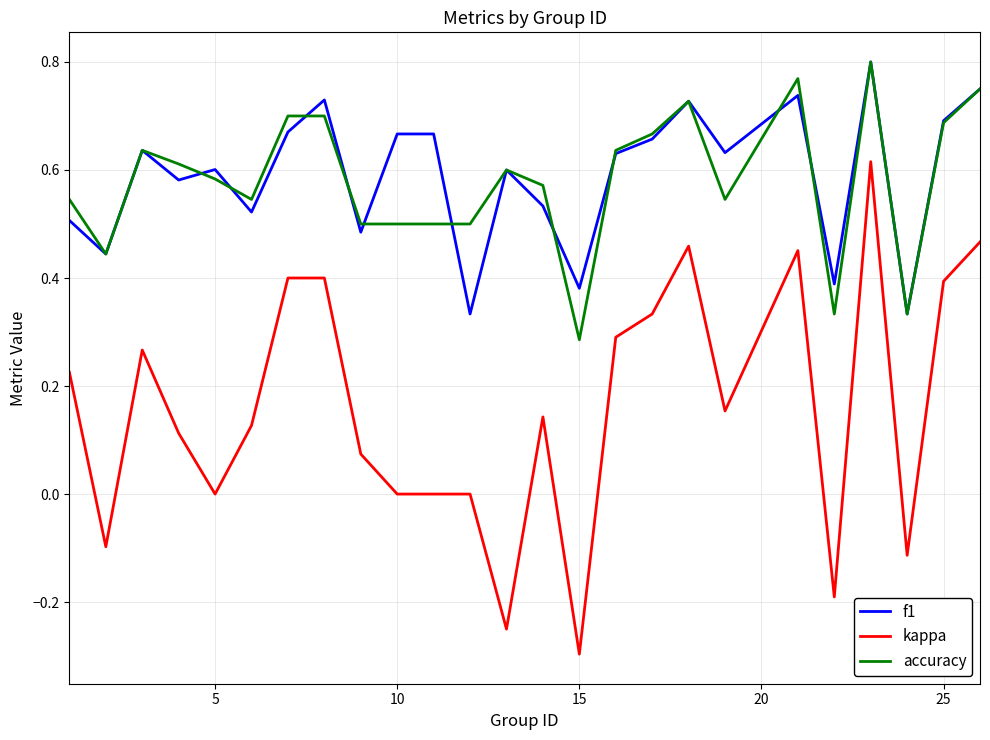

What is the smallest value displayed?

-0.3